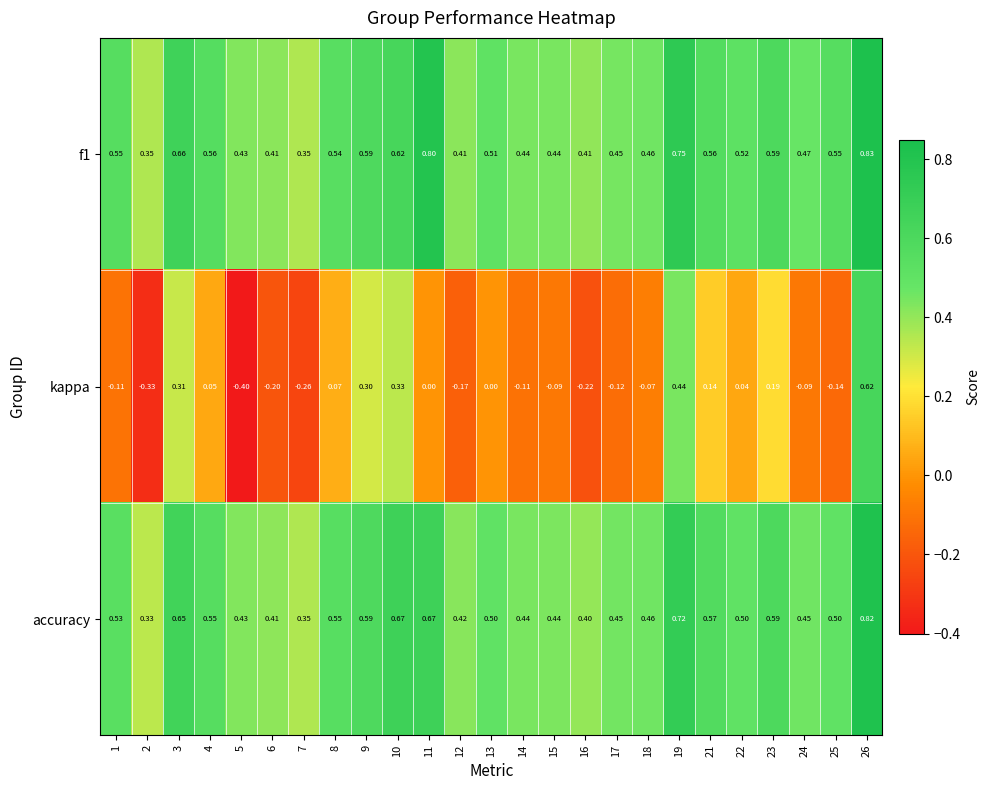

Which series has the widest spread of values?

kappa